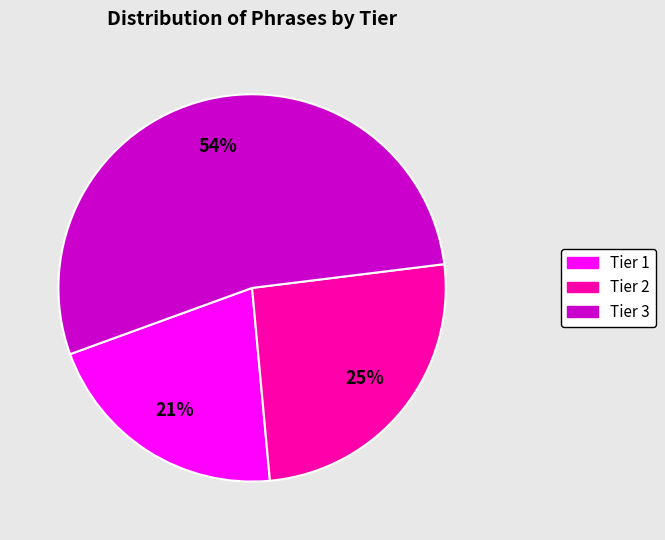

Is the sum of Tier 1 and Tier 3 greater than half?

Yes